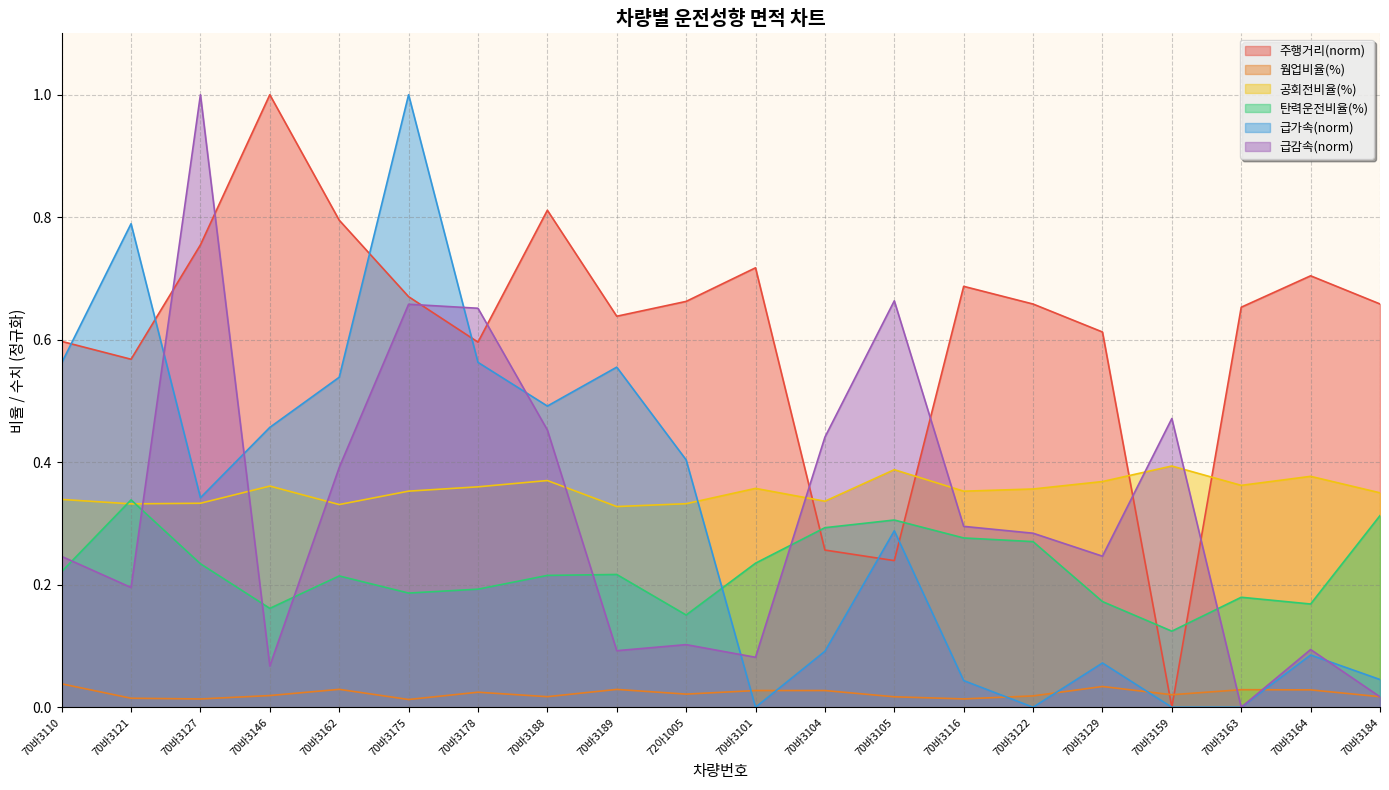

Is it true that 급감속(/100km) equals 0.1 at 70바3189?

True